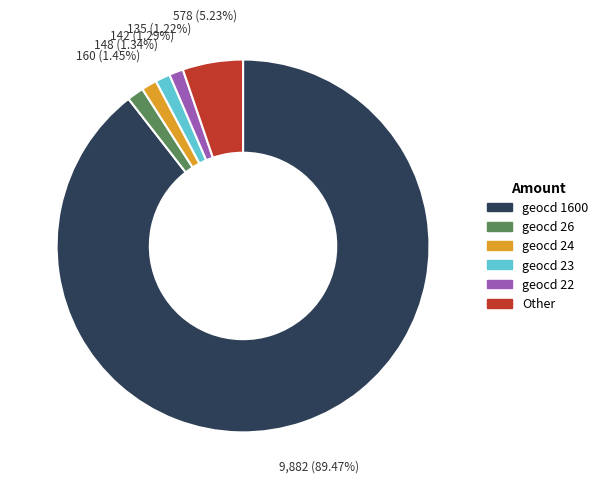

To the nearest percent, what is the average slice percentage?

17%